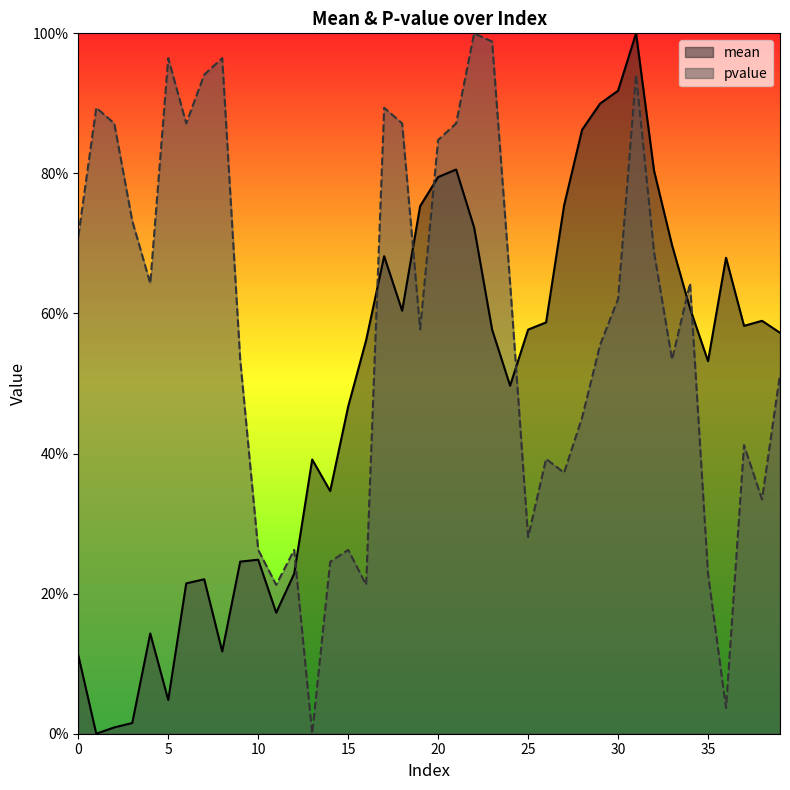

Rank the series at 0 from highest to lowest value.

pvalue, mean